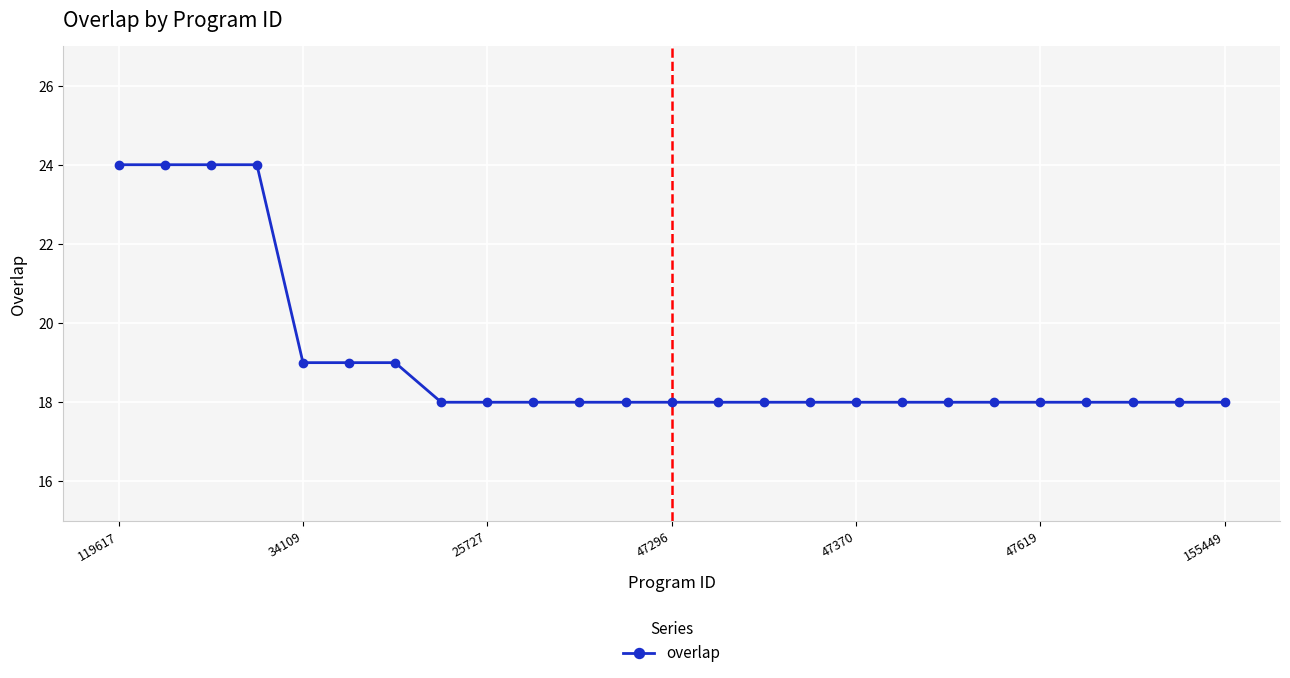

What is the difference between the maximum and minimum values?

6